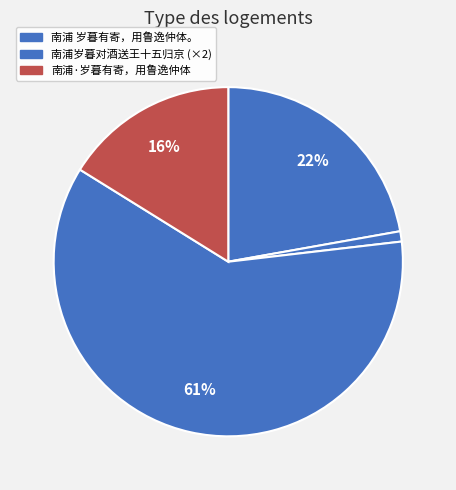

How many slices are in this pie chart?

4